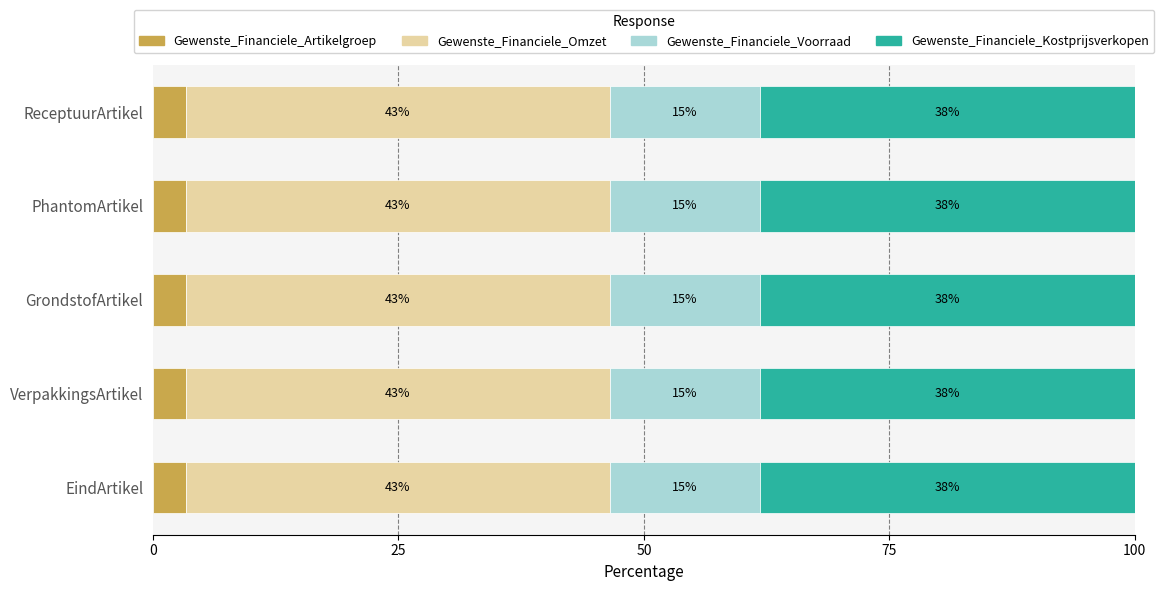

How many series are shown in this chart?

4